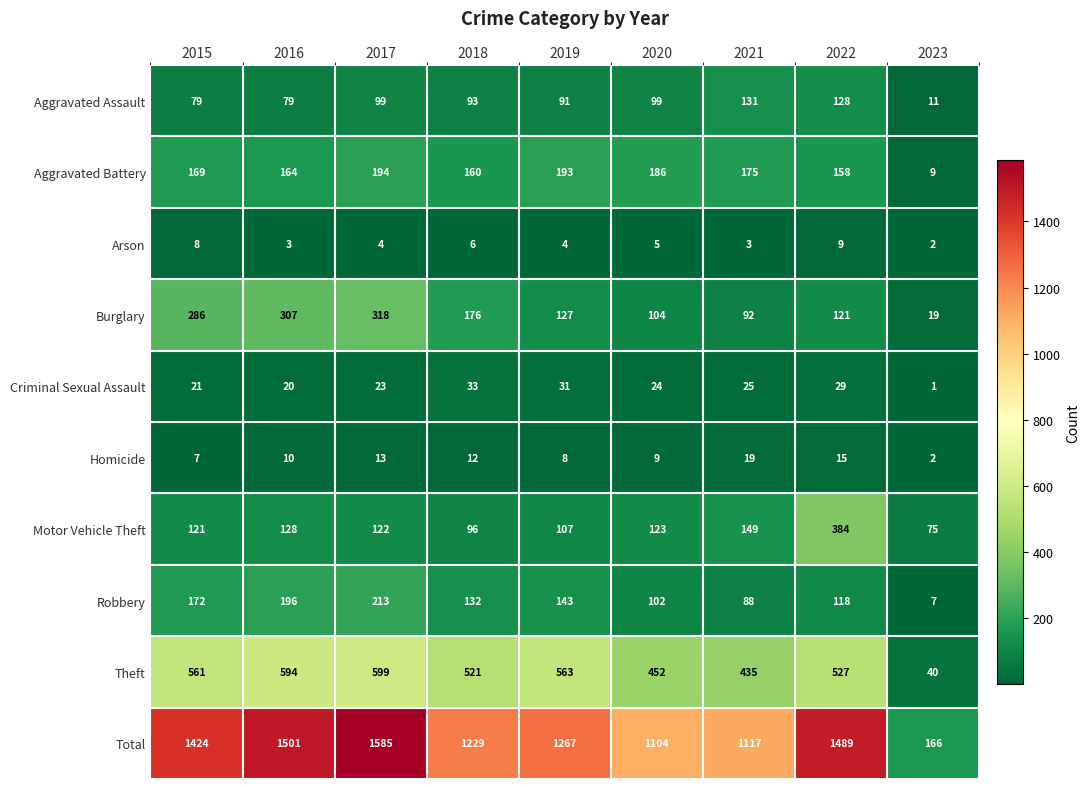

What is the approximate value of Aggravated Battery at 2015, to the nearest 5?

170